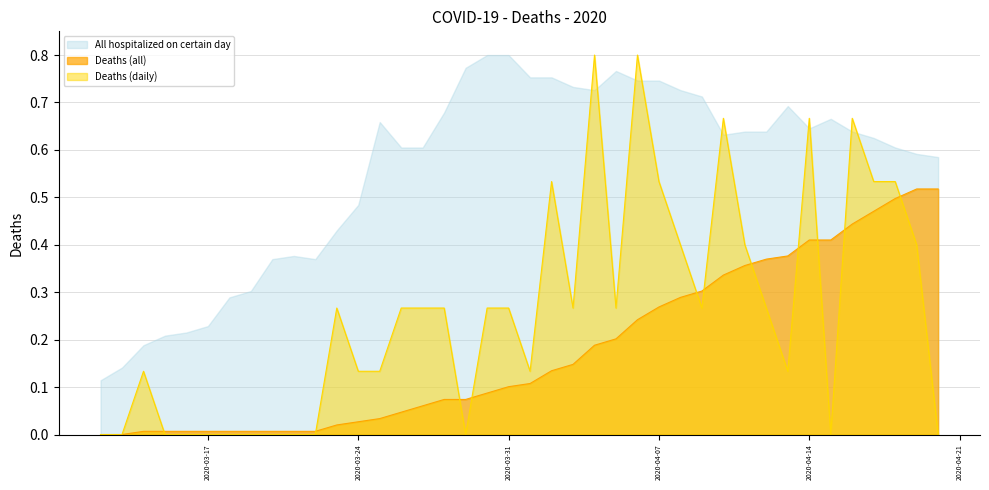

Which series has the largest range (max minus min)?

Deaths (daily)